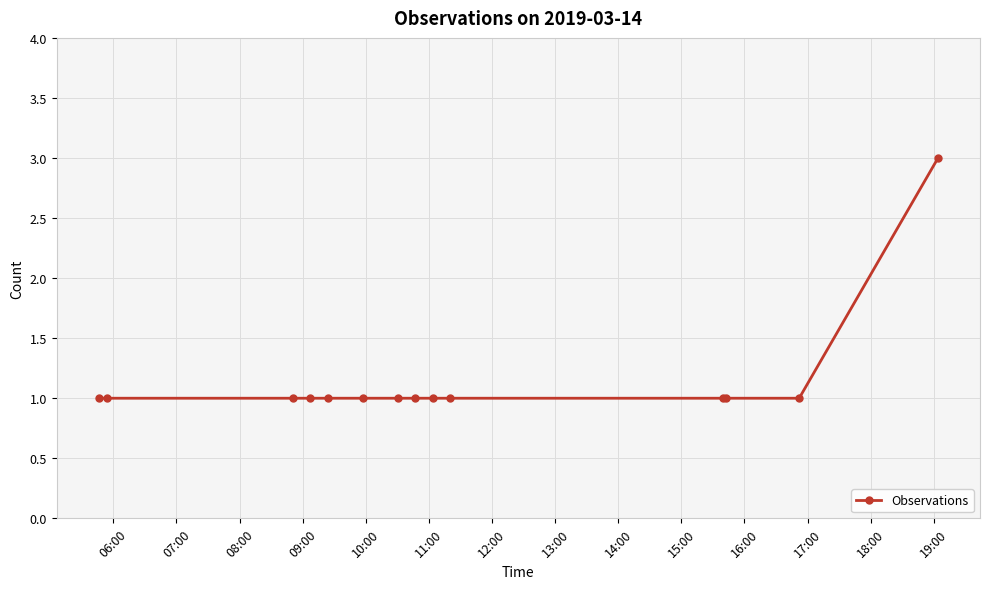

What is the greatest value displayed?

3